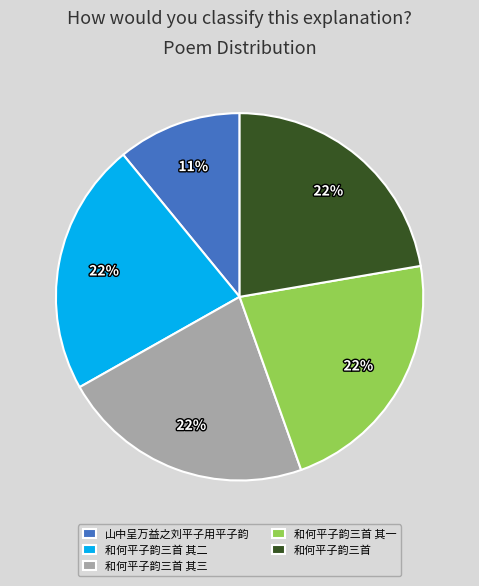

How many slices are in this pie chart?

5